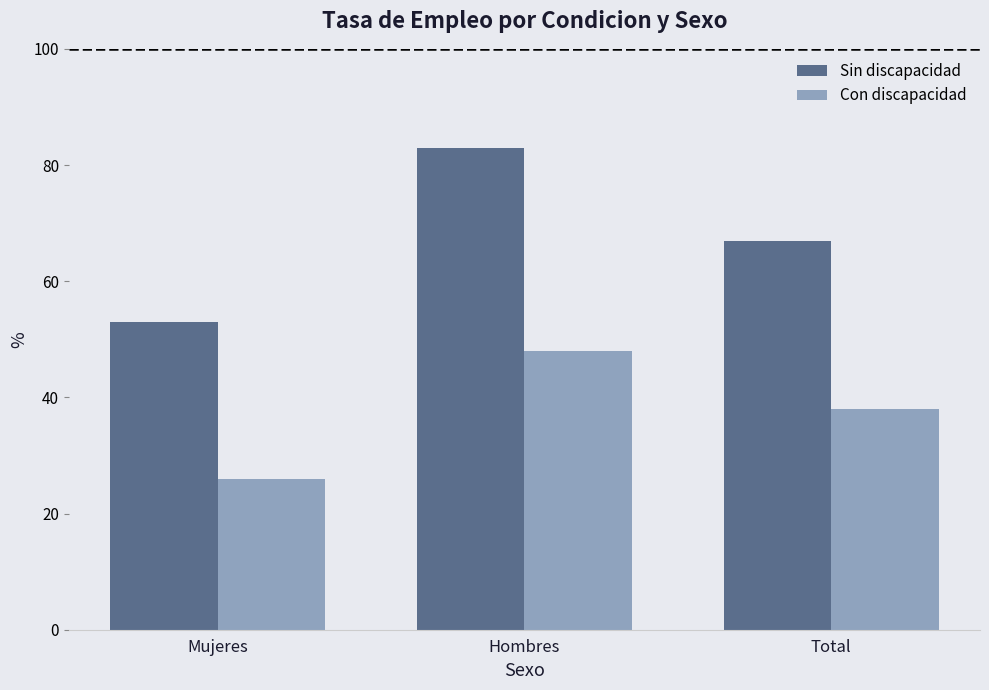

At how many categories does at least one series exceed 45?

3